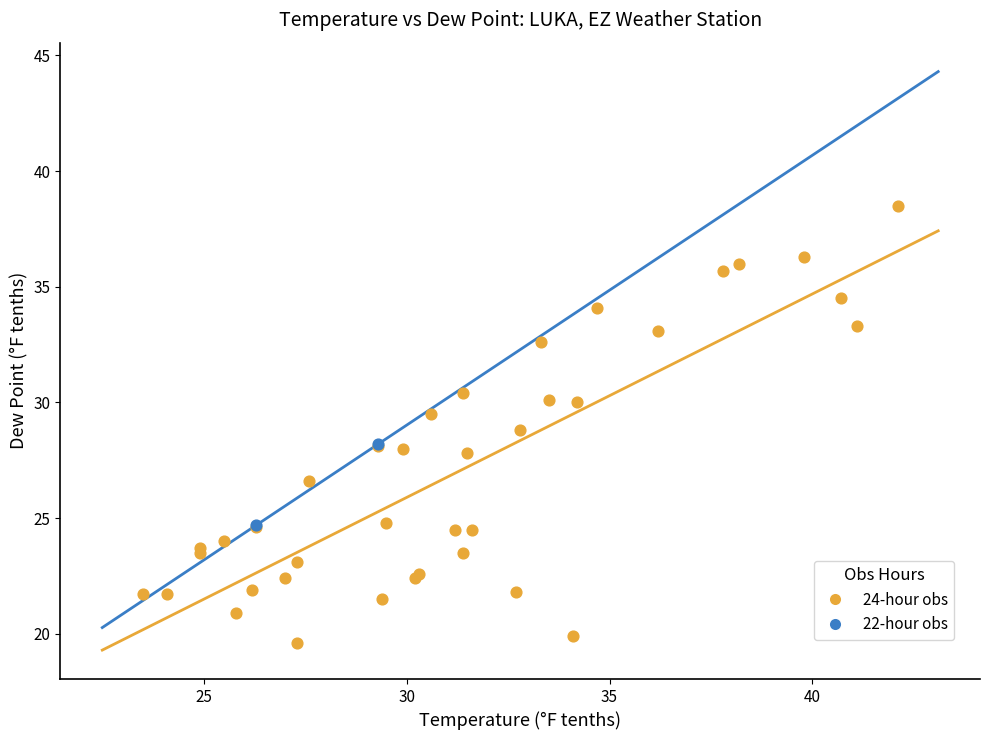

Which series reaches the minimum Y coordinate?

24-hour obs